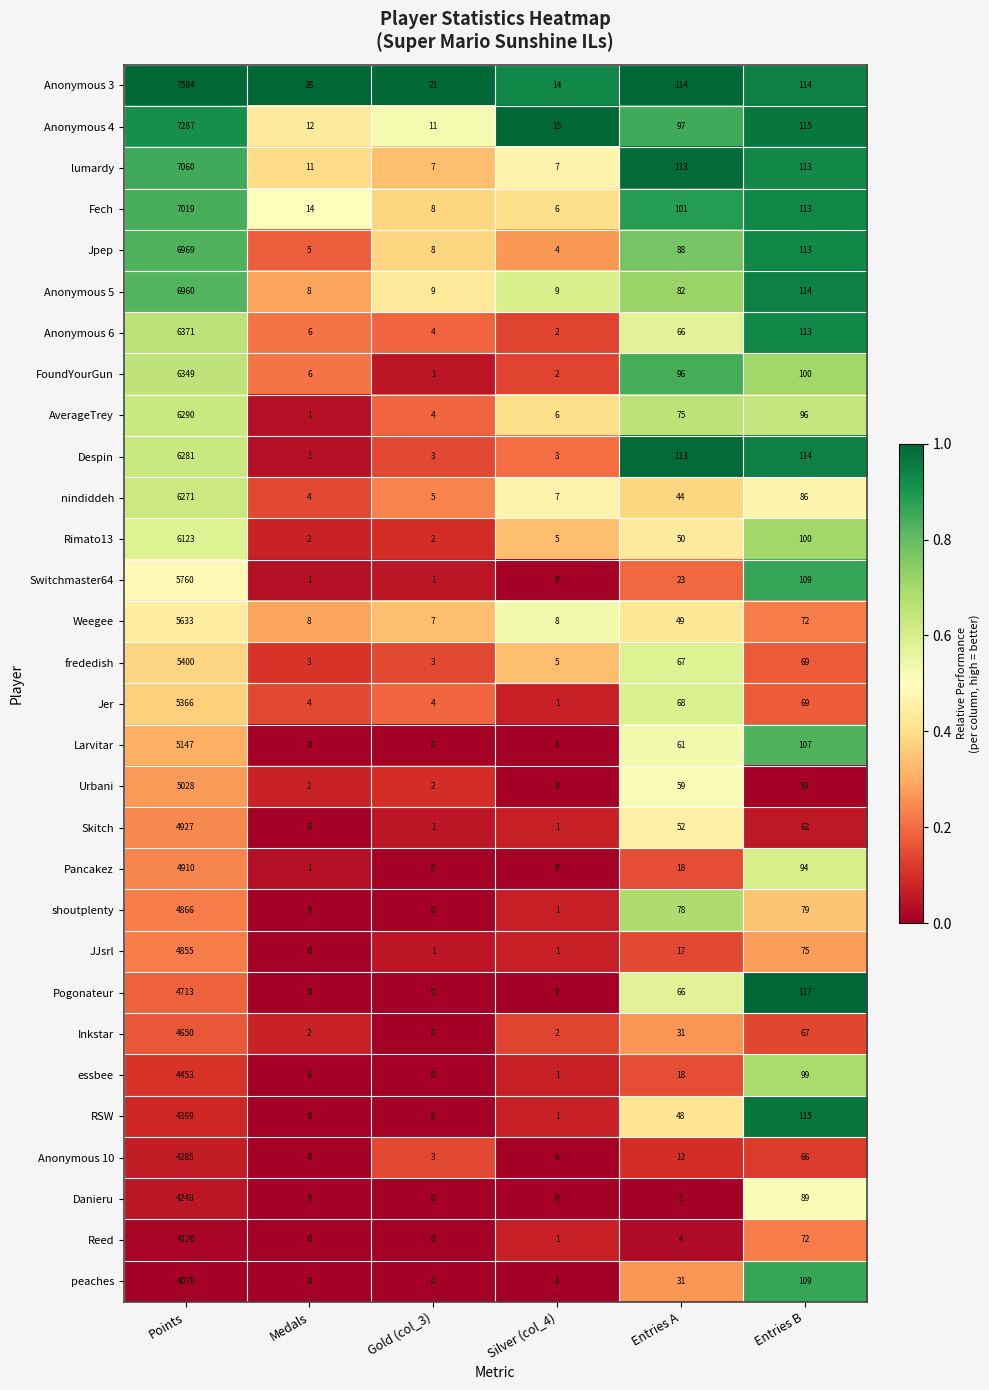

Which series has the largest total across all categories?

Anonymous 3